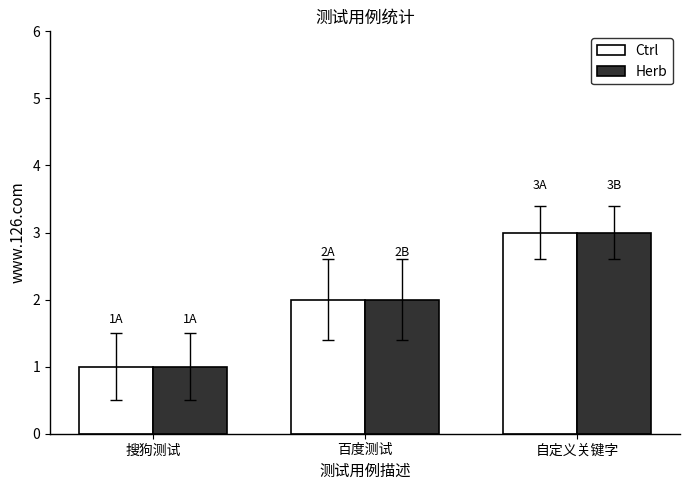

At which category is the sum across all series the highest?

自定义关键字